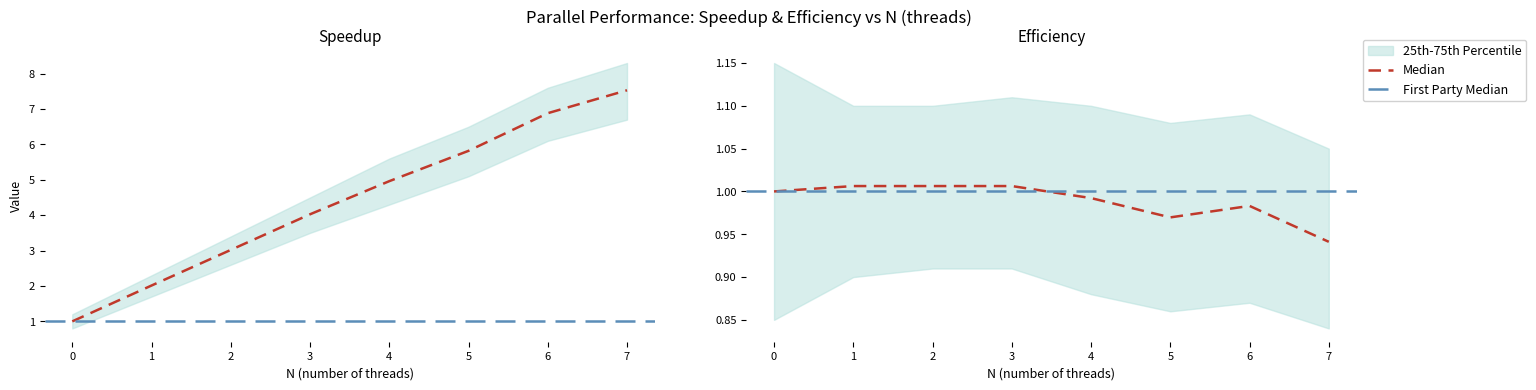

True or false: Speedup and Efficiency cross at least once.

False